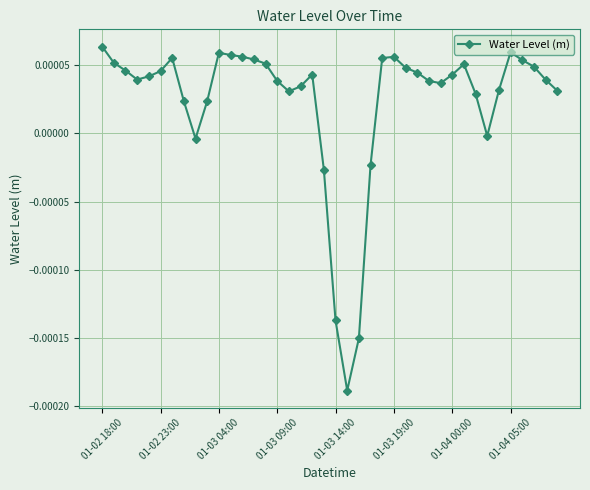

True or false: the data has more than 0 interior local peaks.

True